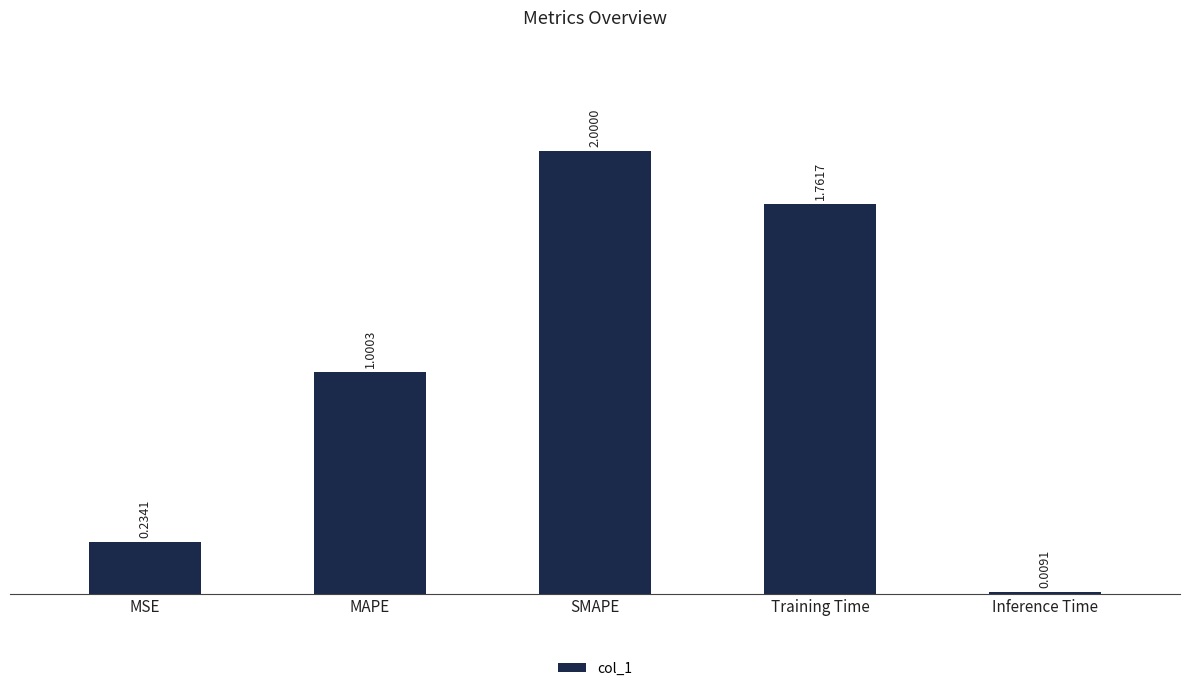

What is the label of the 3rd bar from the right?

SMAPE